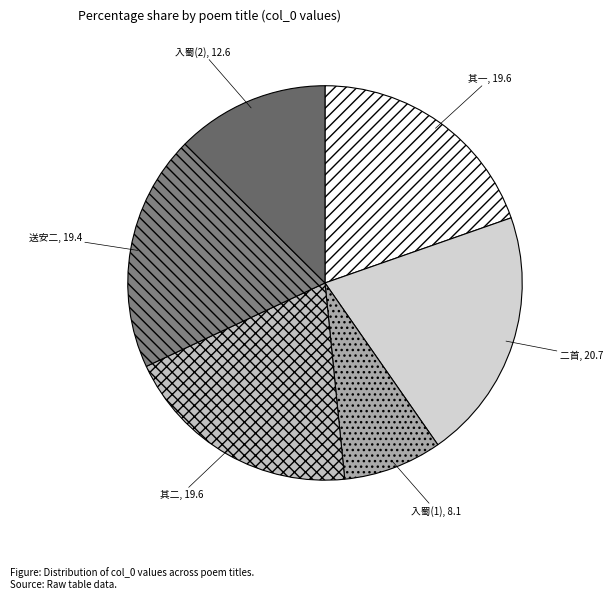

What is the ratio of the value at 其一 to the value at 入蜀(2)?

1.6